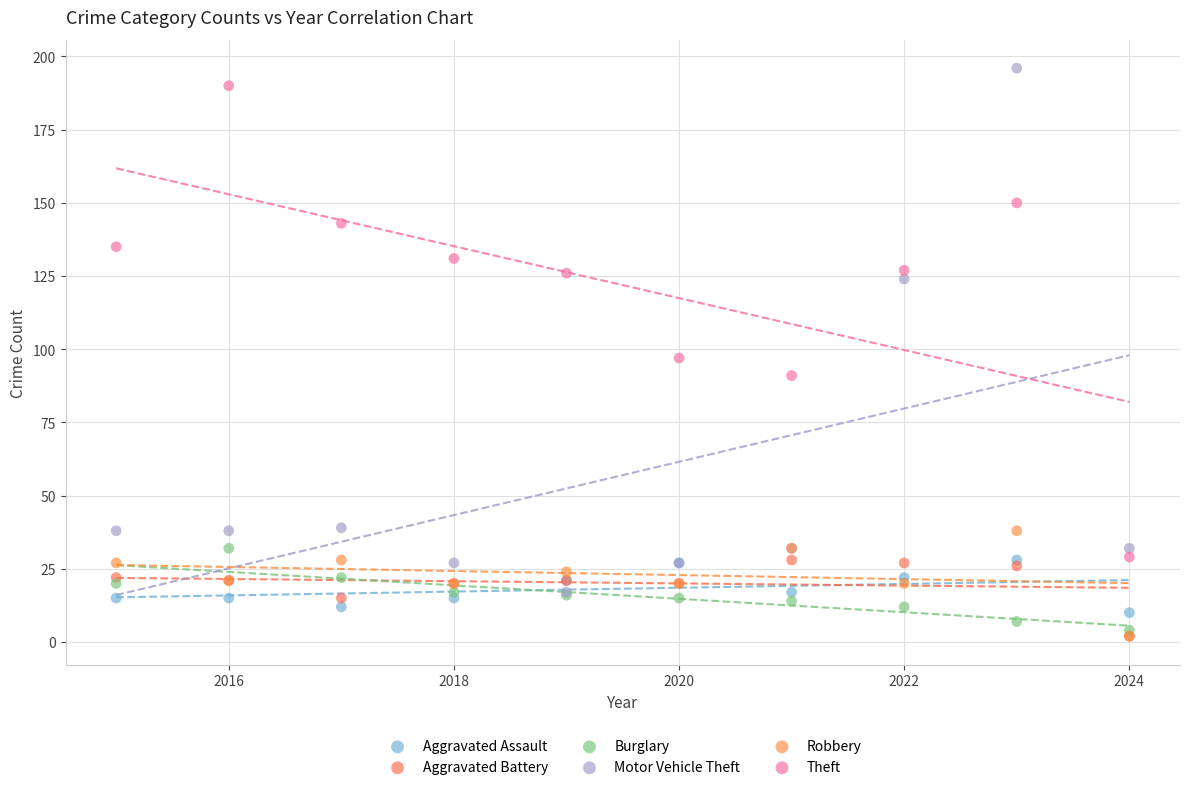

In the Motor Vehicle Theft series, what Y value is closest to 106?

124